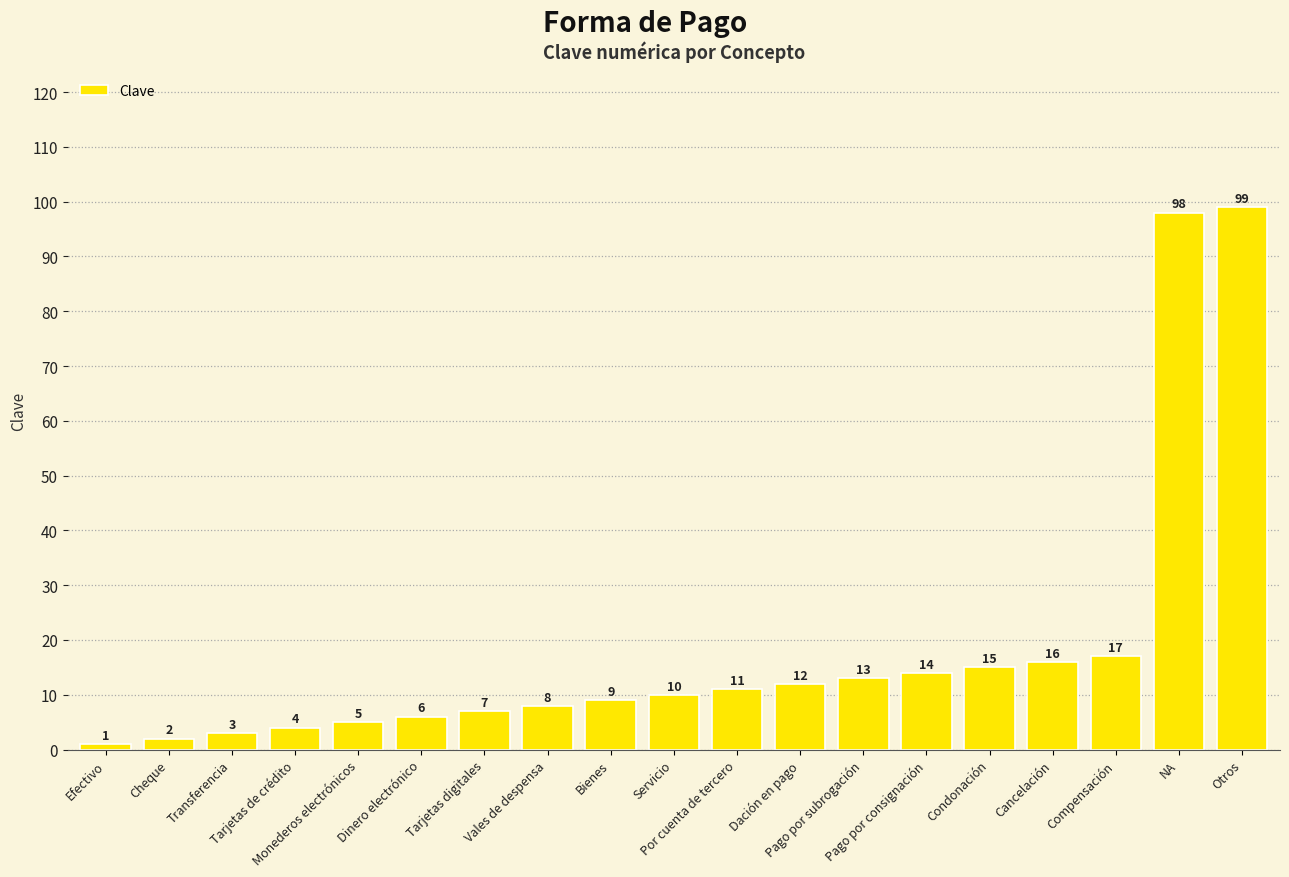

Which has a higher value, Servicio or Pago por subrogación?

Pago por subrogación